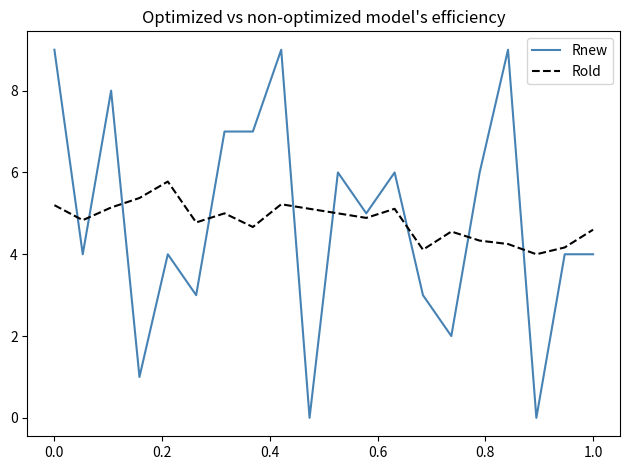

What is the sum of all Rnew values?

97.0